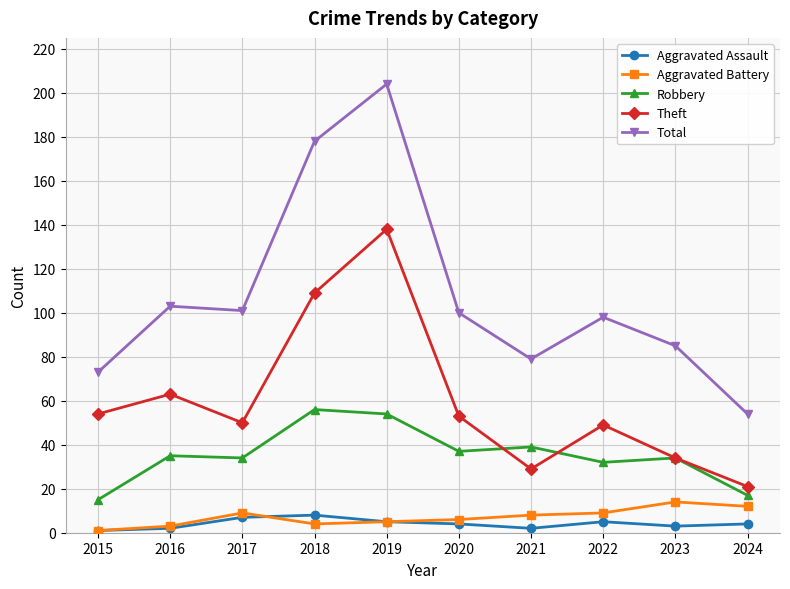

Between 2018 and 2020, which series saw the biggest shift?

Total